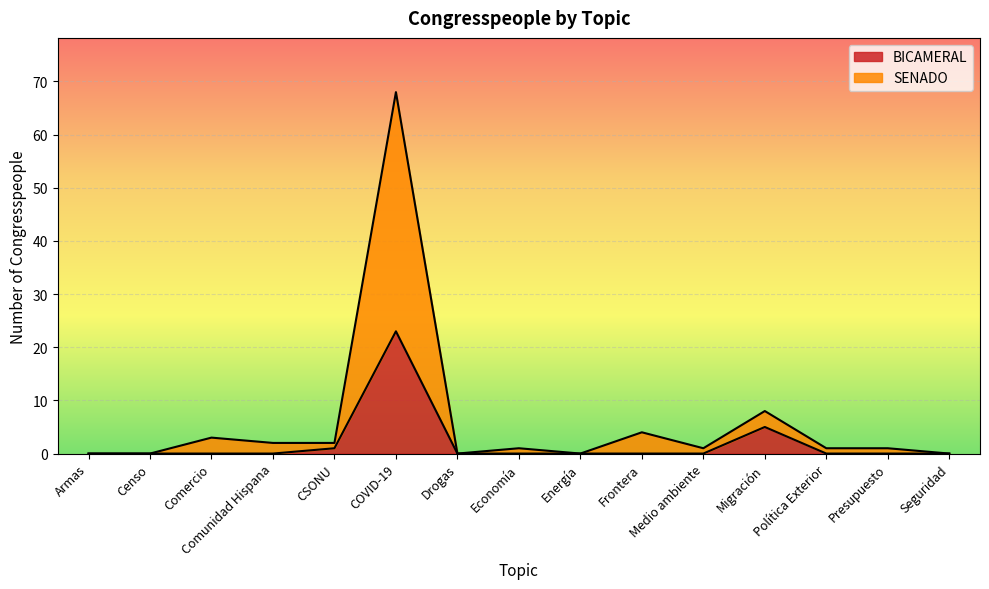

What is the difference between the highest and lowest values at Migración?

3